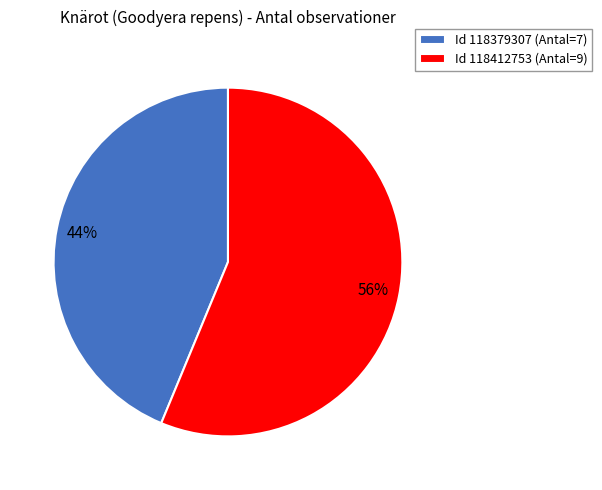

To the nearest percent, what percentage of the pie is Id 118379307 (Antal=7)?

44%